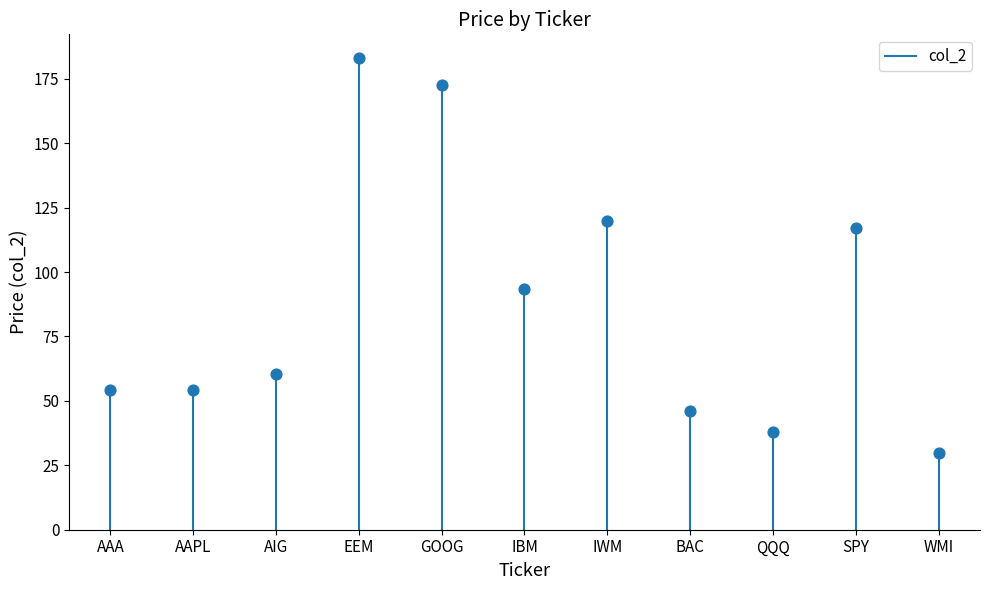

What is the range of Y values (max minus min)?

153.4